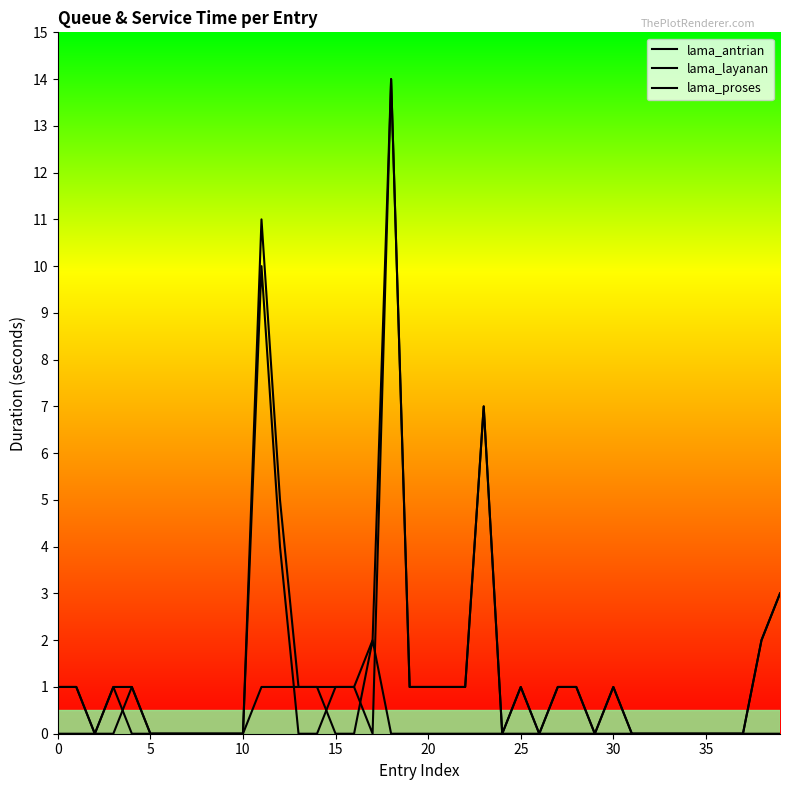

What is the sum of all lama_proses values?

60